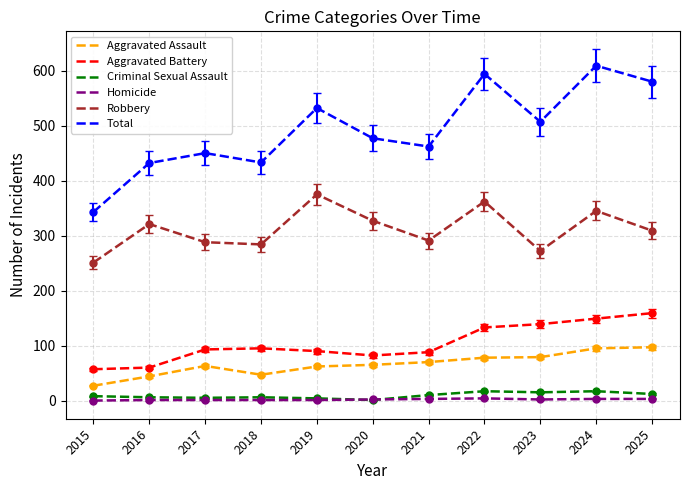

What is the sum of all Criminal Sexual Assault values?

101